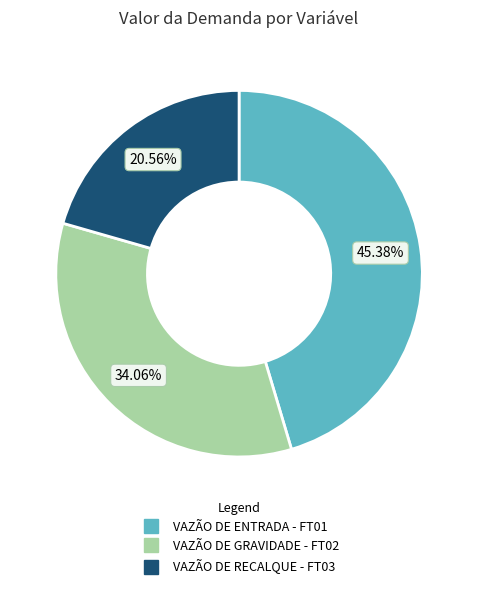

To the nearest percent, what is the combined percentage of VAZÃO DE GRAVIDADE - FT02 and VAZÃO DE ENTRADA - FT01?

79%